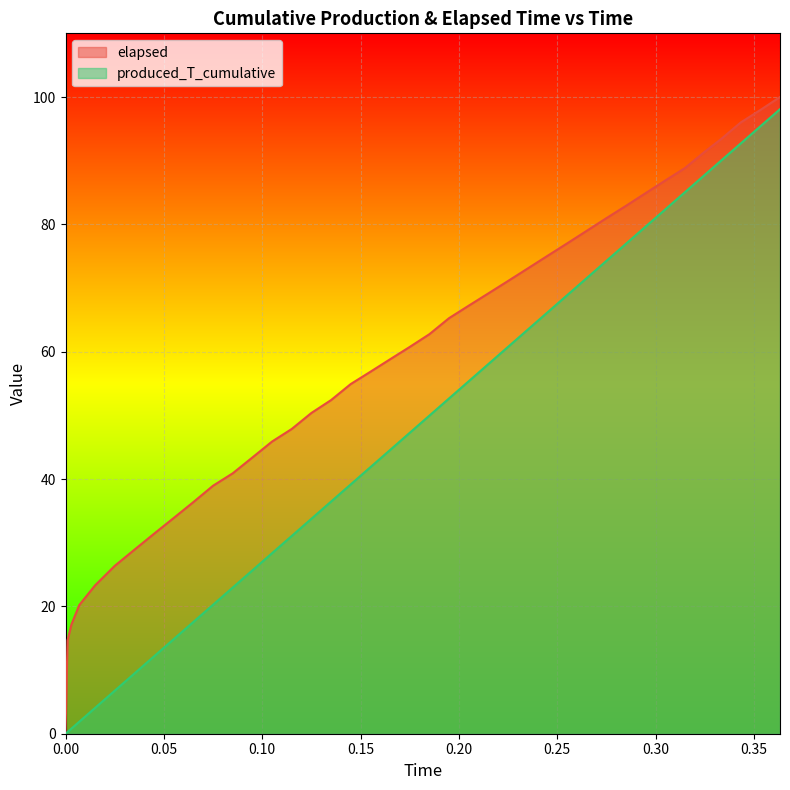

Does the chart display data point markers on the line(s)?

No